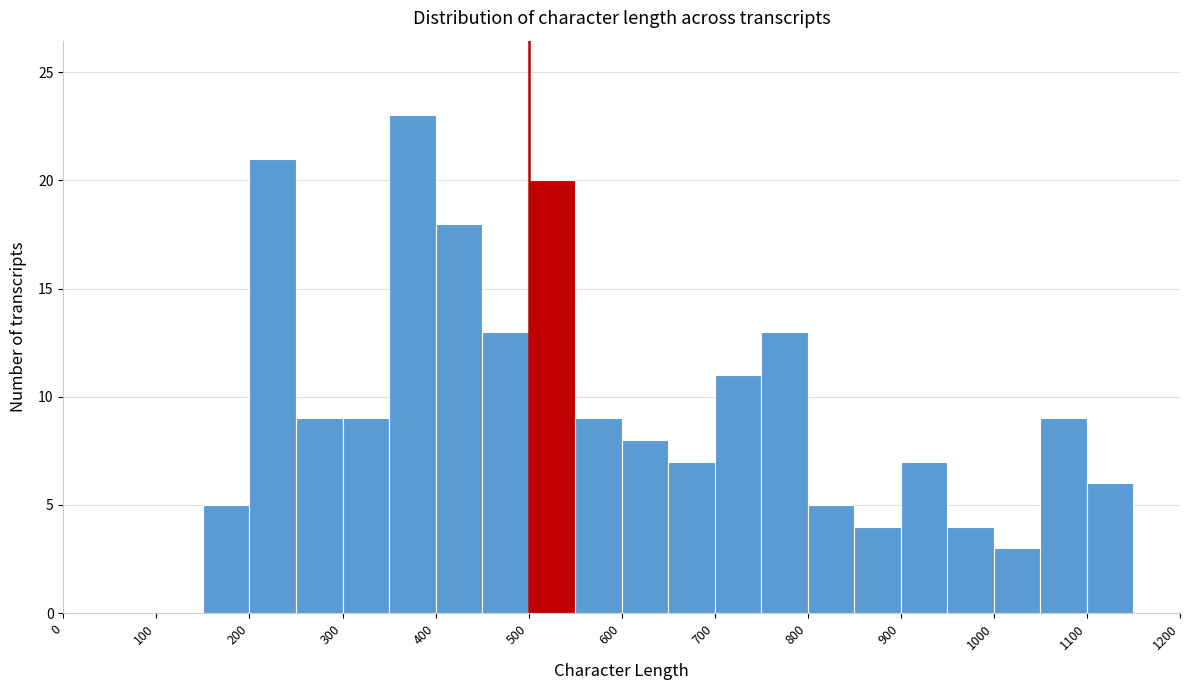

Over which range of the x-axis is the bar tallest?

350 to 400